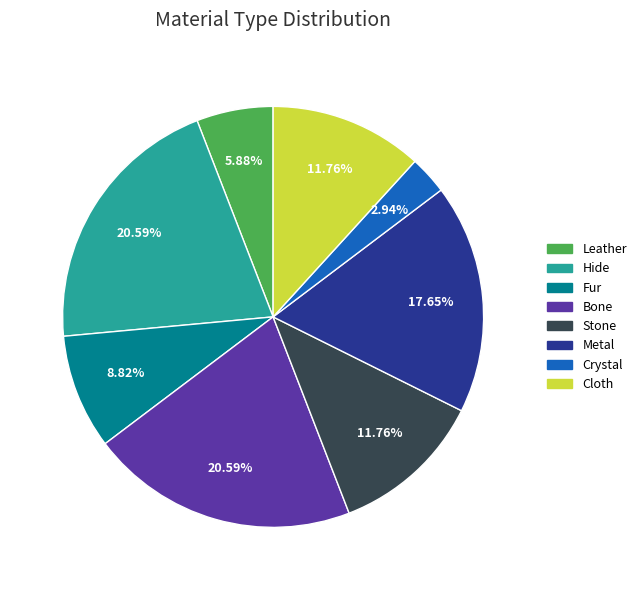

Does Crystal represent more than half of the total?

No